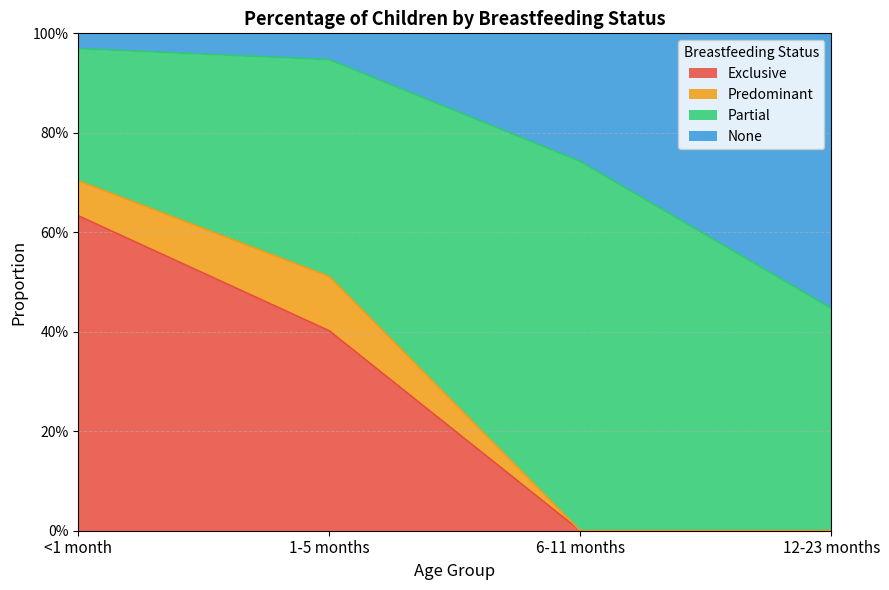

What are all the series names shown in the legend?

Exclusive, Predominant, Partial, None